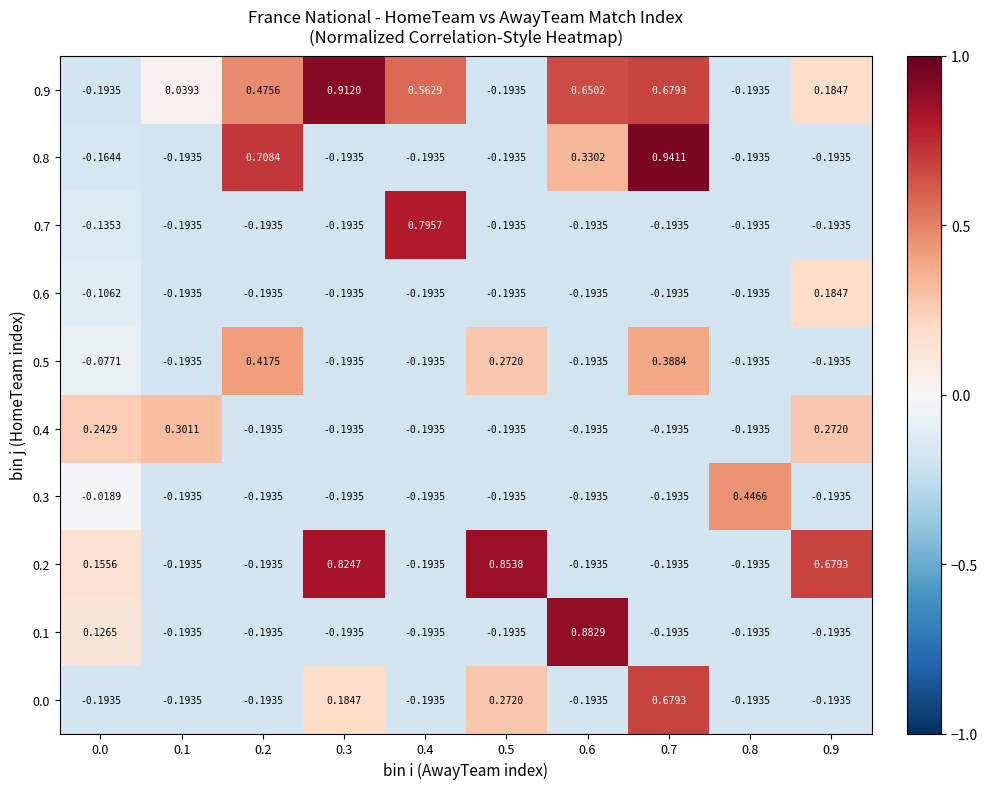

Is the value of 0.1 at 0.4 greater than the value of 0.2 at 0.5?

No